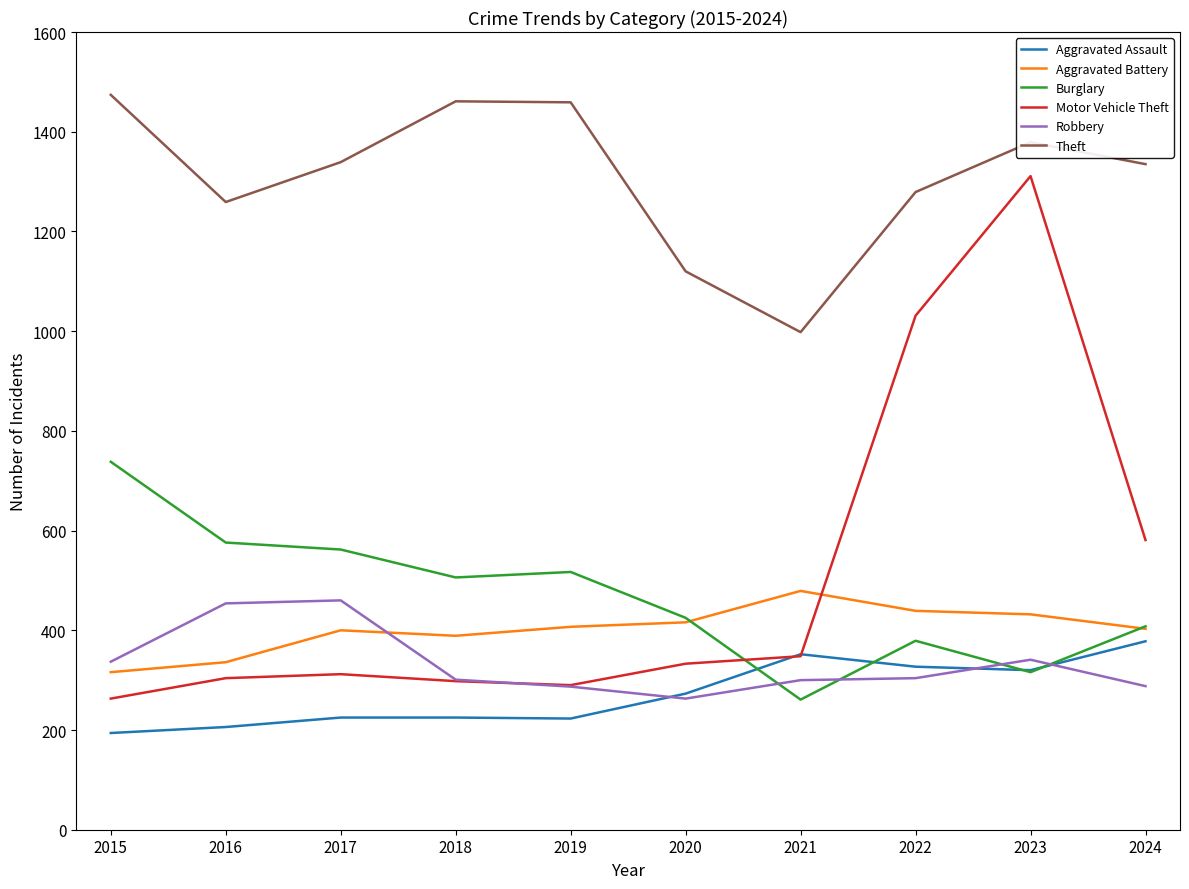

How many lines are shown in the chart?

6